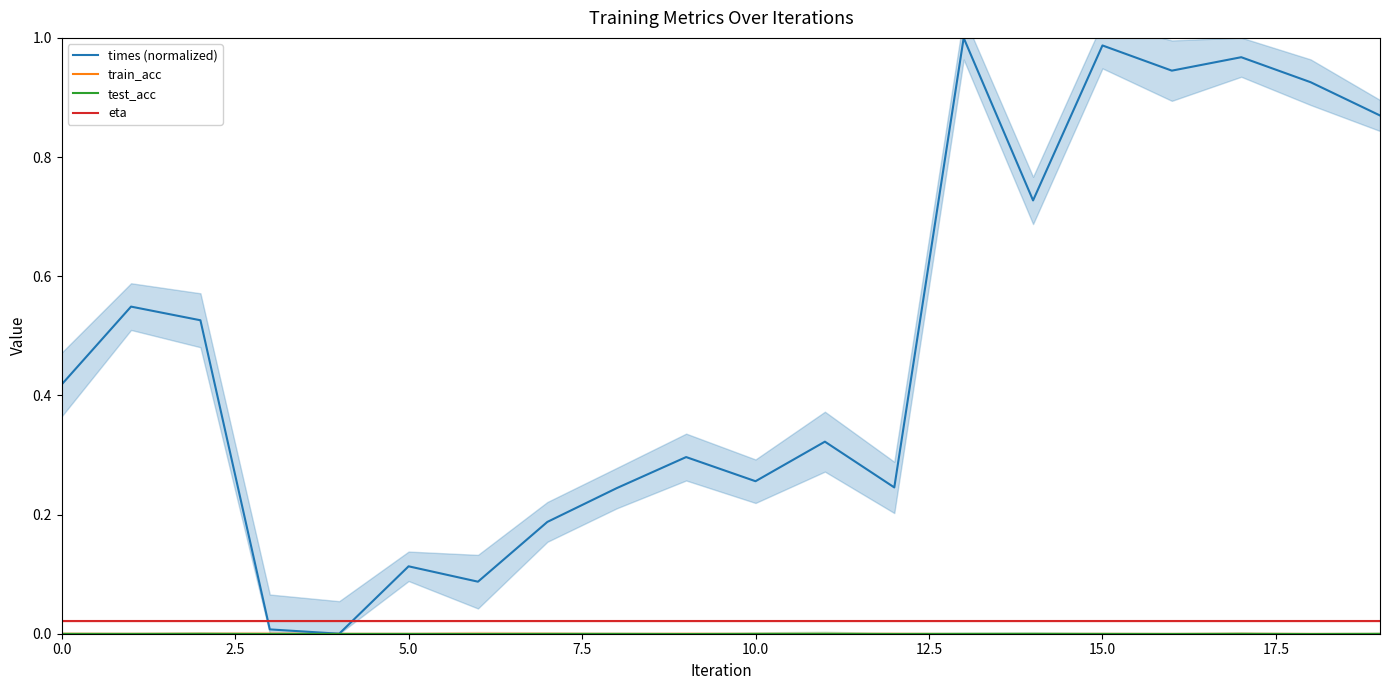

Is the value of train_acc at 20.0 greater than the value of times (normalized) at 11?

No